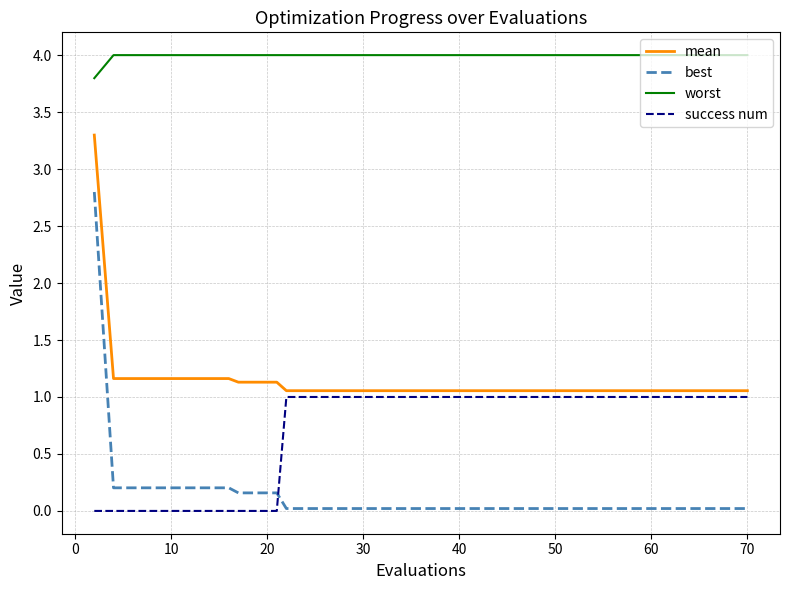

What is the highest value of the mean series?

3.3